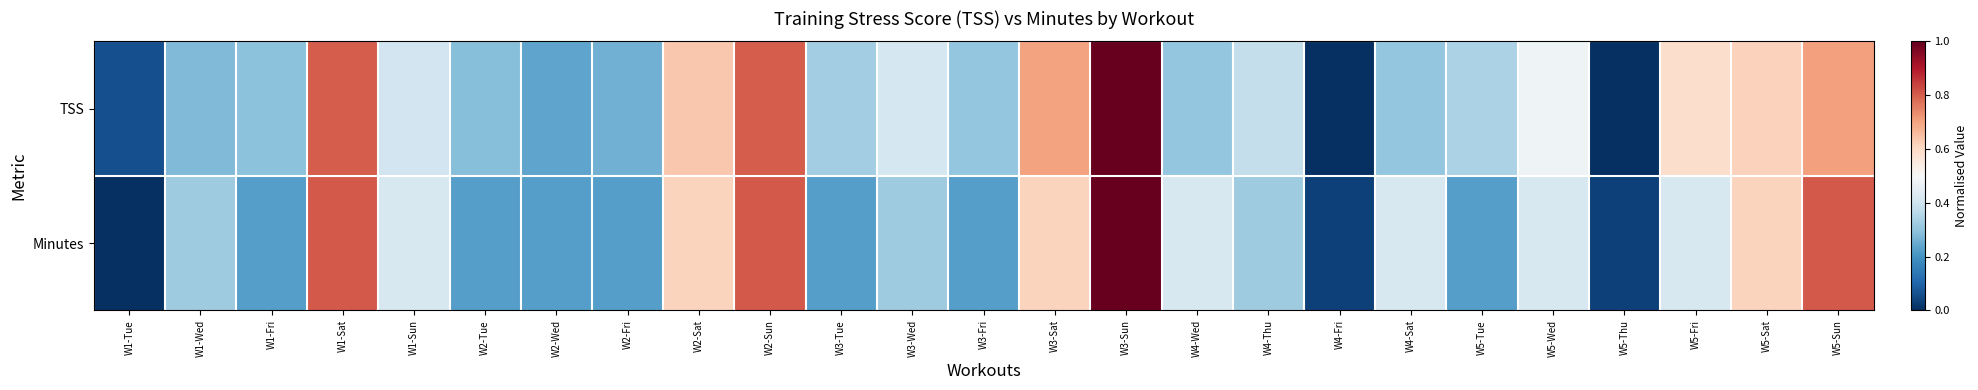

Between W5-Sat and W4-Thu, which is larger?

W5-Sat